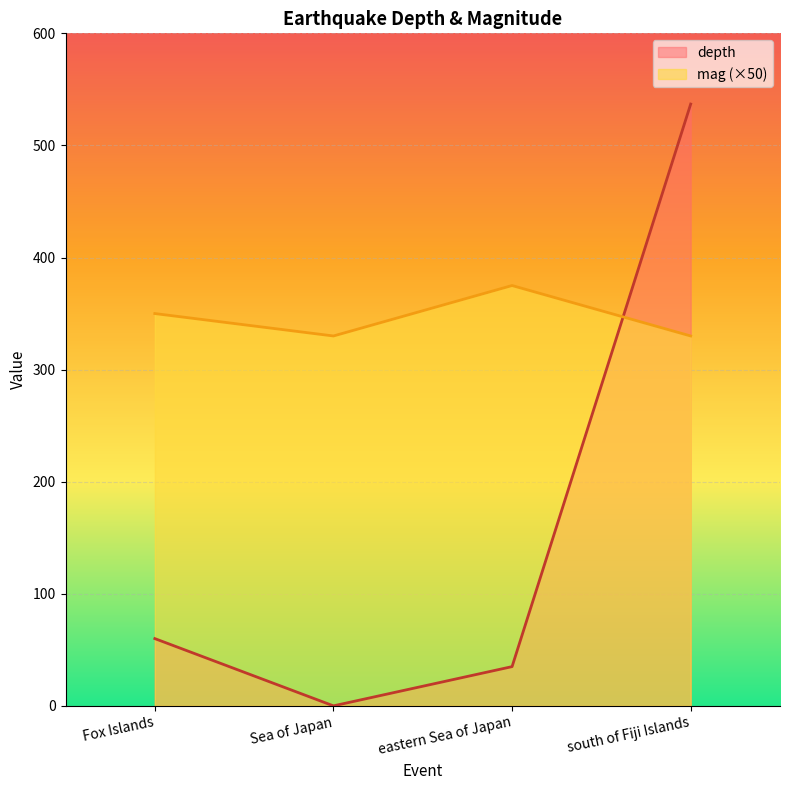

What is the label of the 2nd point from the left?

Sea of Japan